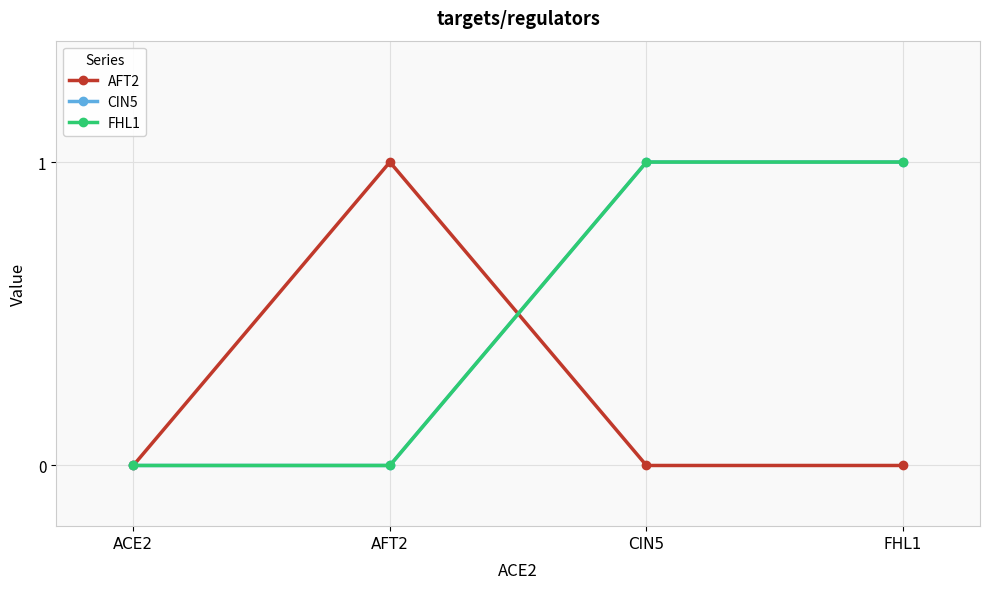

Where is CIN5 nearest to the value 0?

ACE2